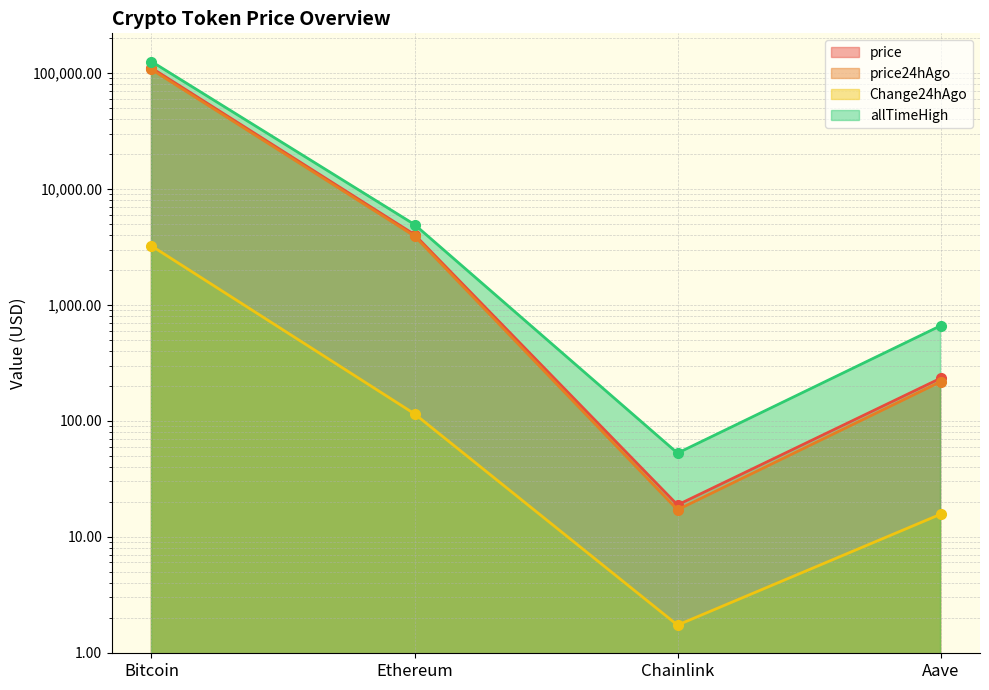

List the labels in order of allTimeHigh value, largest first.

Bitcoin, Ethereum, Aave, Chainlink